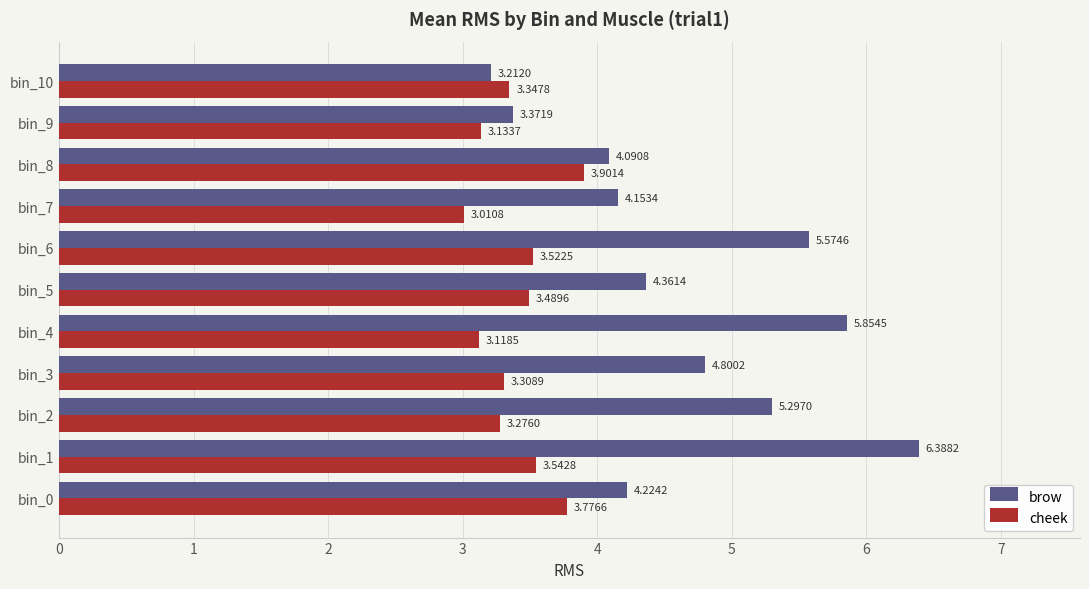

Which series changed the most between bin_5 and bin_9?

brow